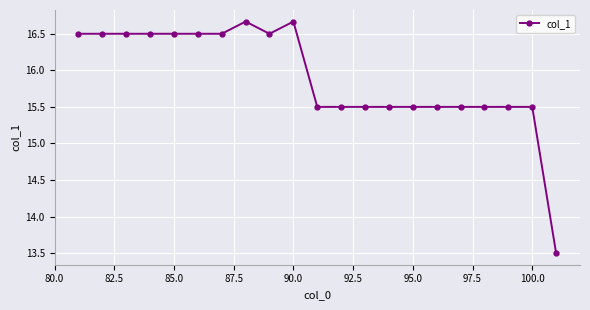

What is the difference between the second highest and second lowest values?

1.2